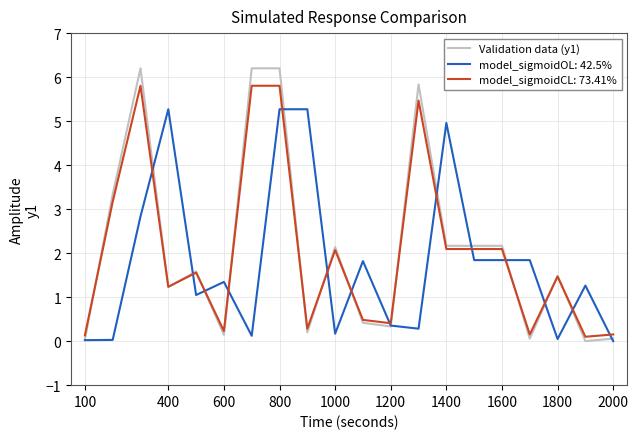

What is the highest value of the model_sigmoidOL: 42.5% series?

5.3